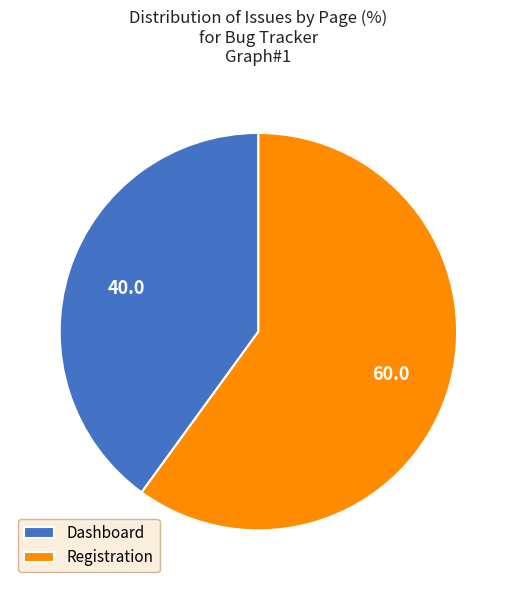

Which slice represents more than half of the pie?

Registration